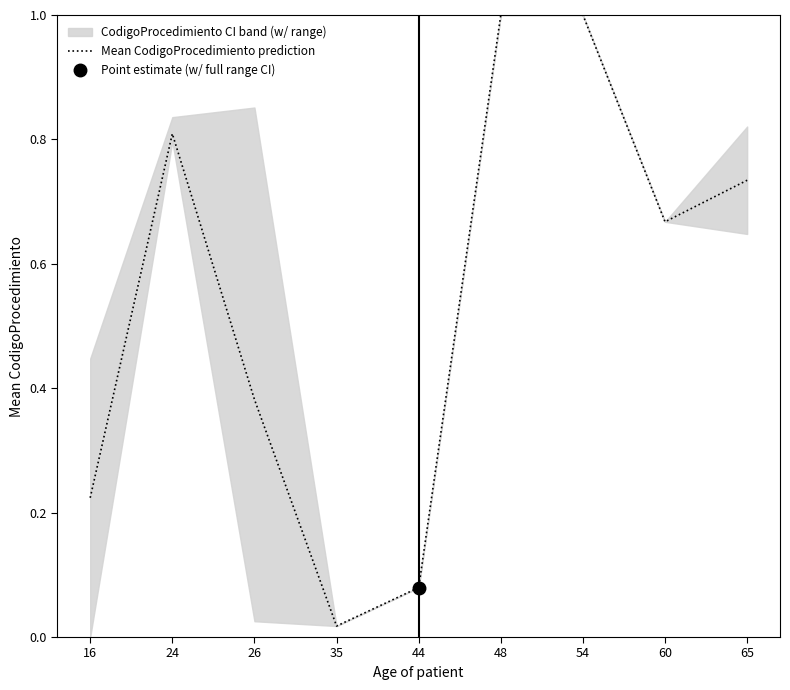

How many data points does each series have?

9